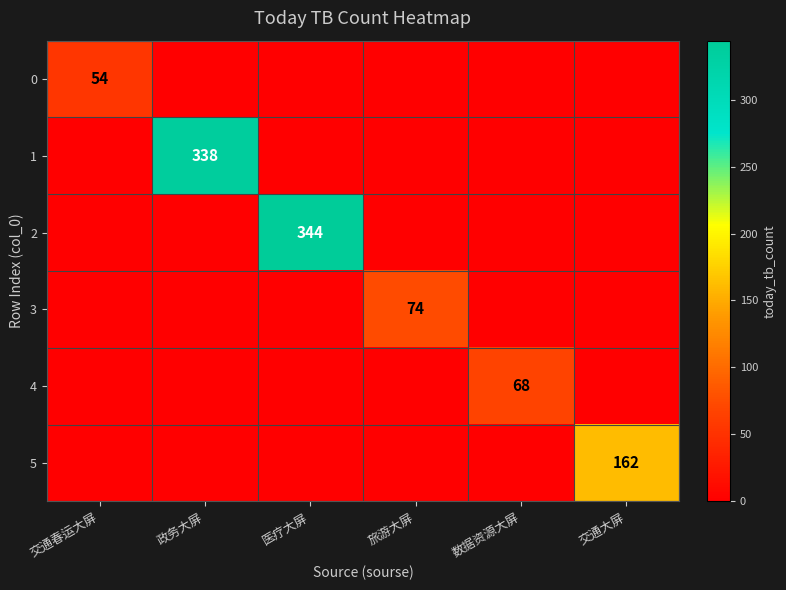

Which category has the highest value across all series?

医疗大屏